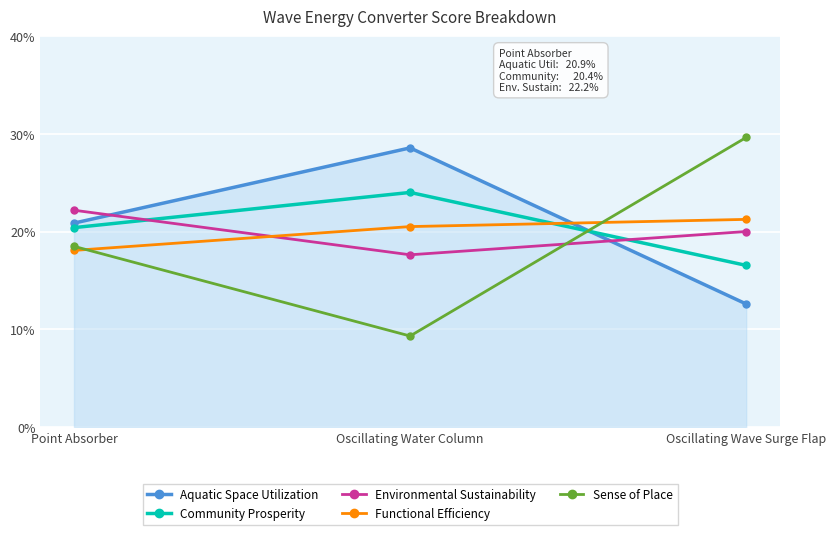

What is the label of the 3rd point from the left?

Oscillating Wave Surge Flap